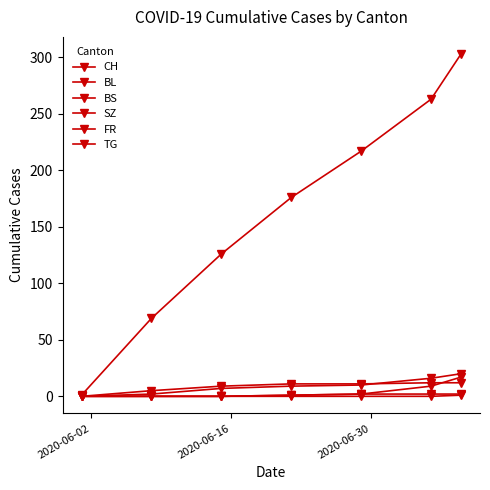

Which series has the widest spread of values?

CH